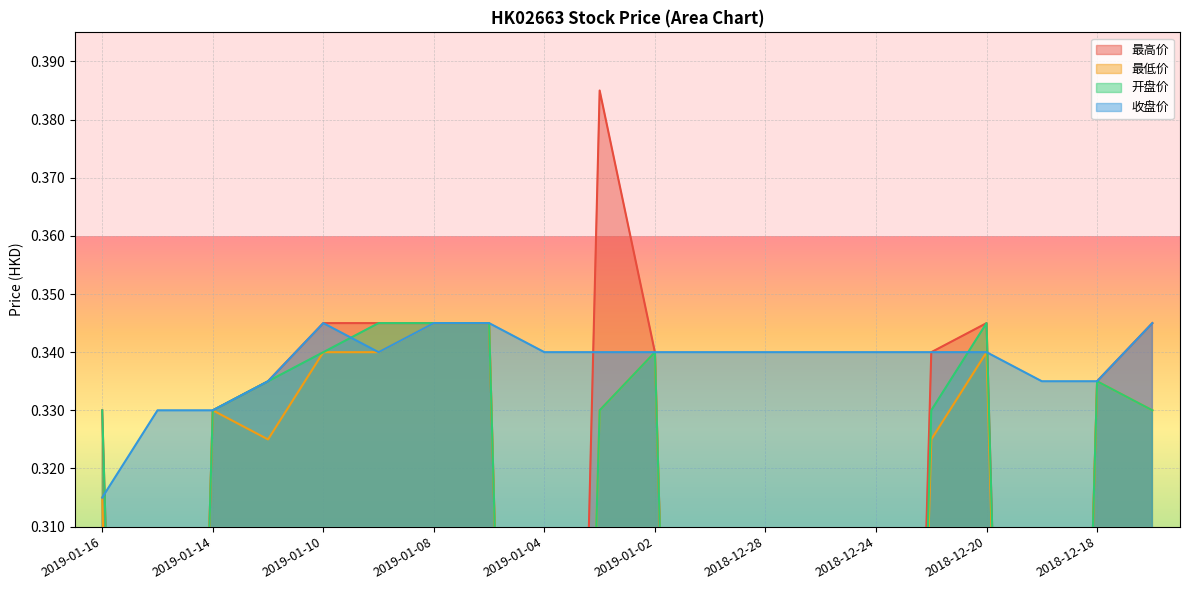

Is it true that 开盘价 equals 0.2 at 2019-01-04?

False